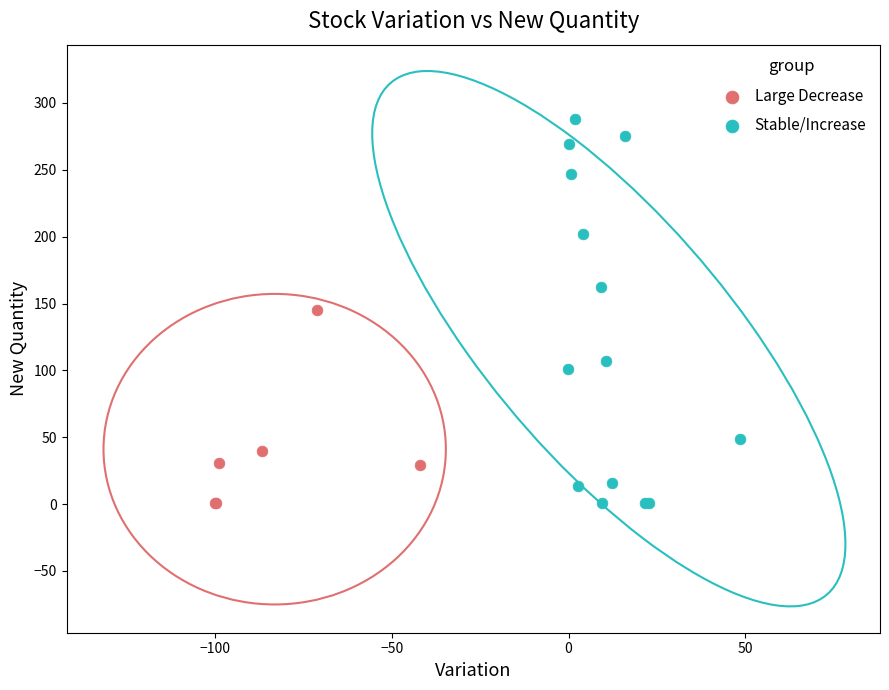

Which series contains the highest Y value?

Stable/Increase